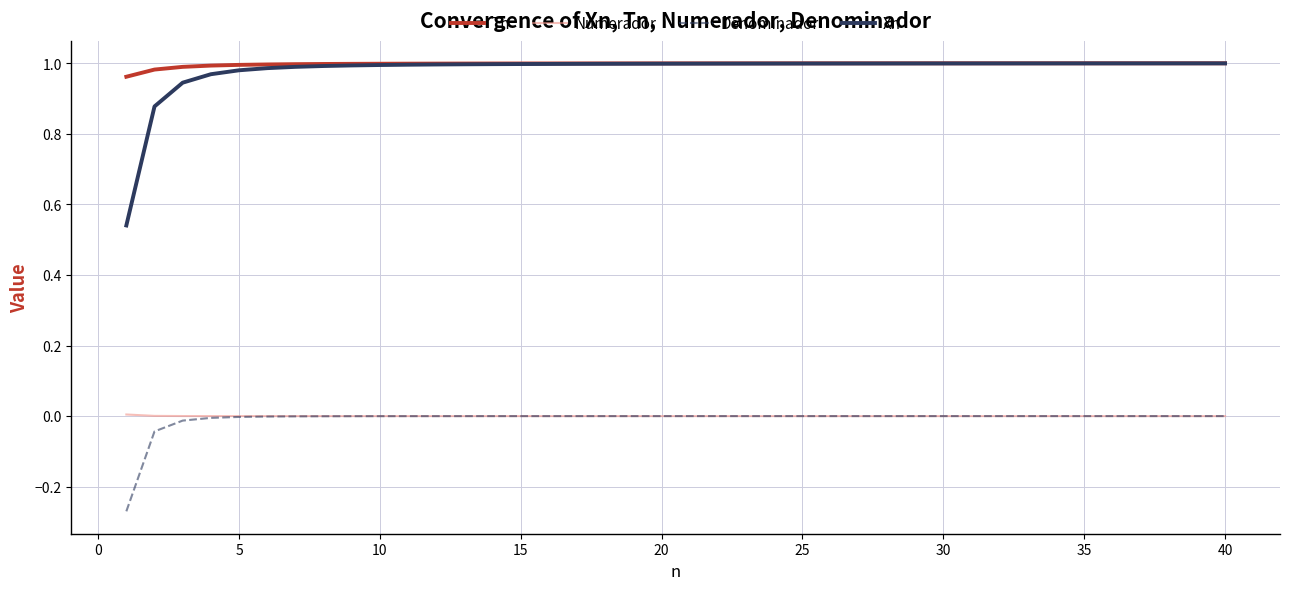

Which series has the widest spread of values?

Xn